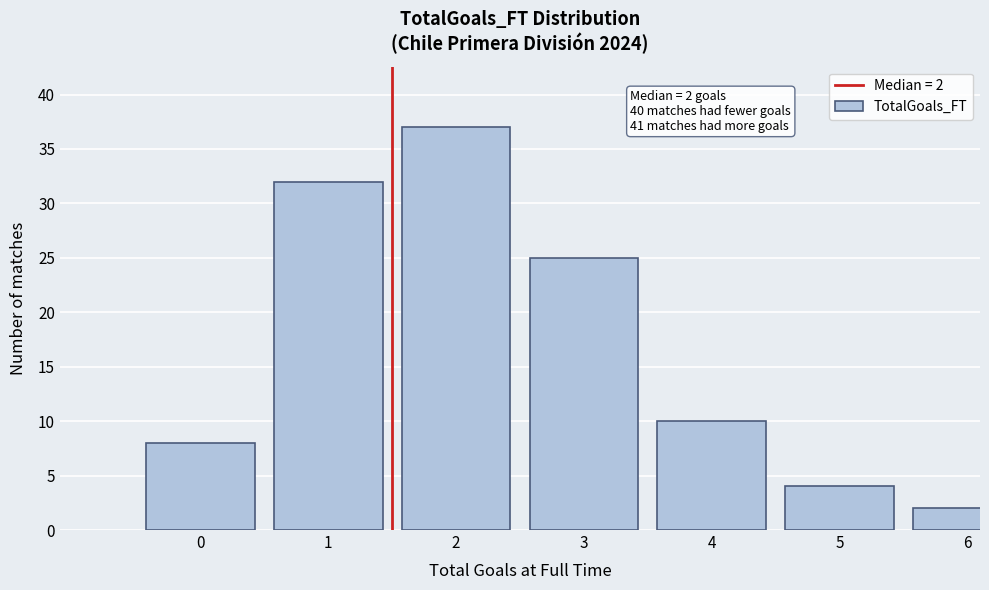

Reading left to right, list all the values displayed in this chart.

0=8	1=32	2=37	3=25	4=10	5=4	6=2